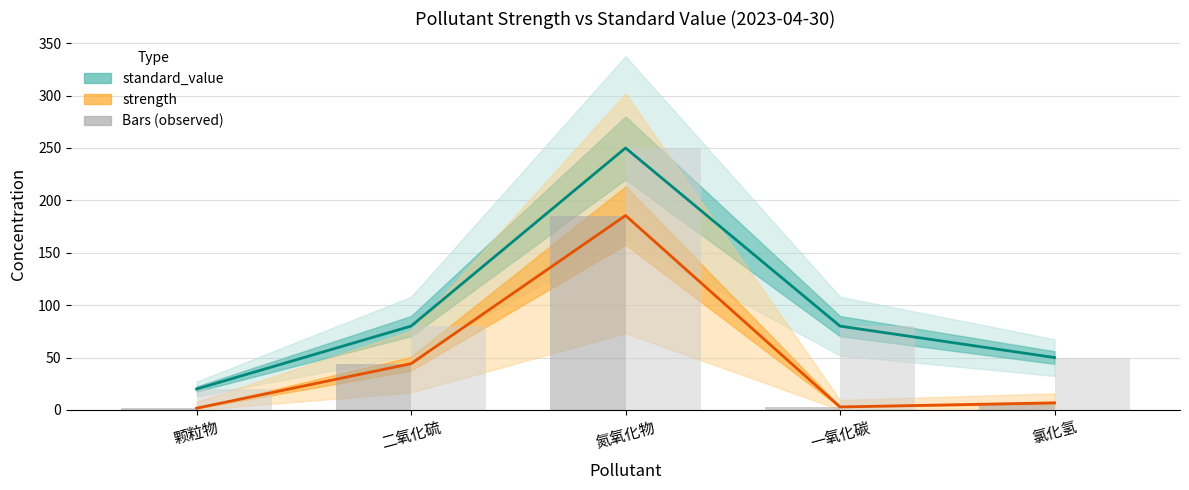

What is the difference between the maximum and minimum values in the standard_value series?

230.0